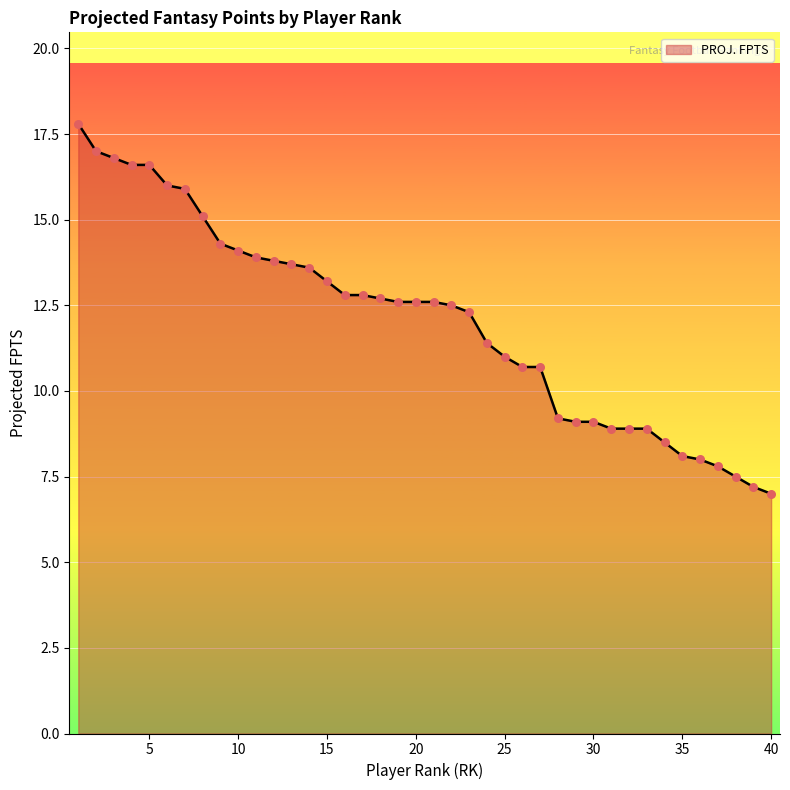

What is the smallest value displayed?

7.0